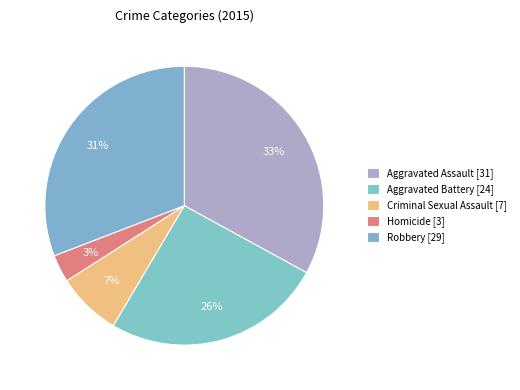

Which slice is the smallest?

Homicide